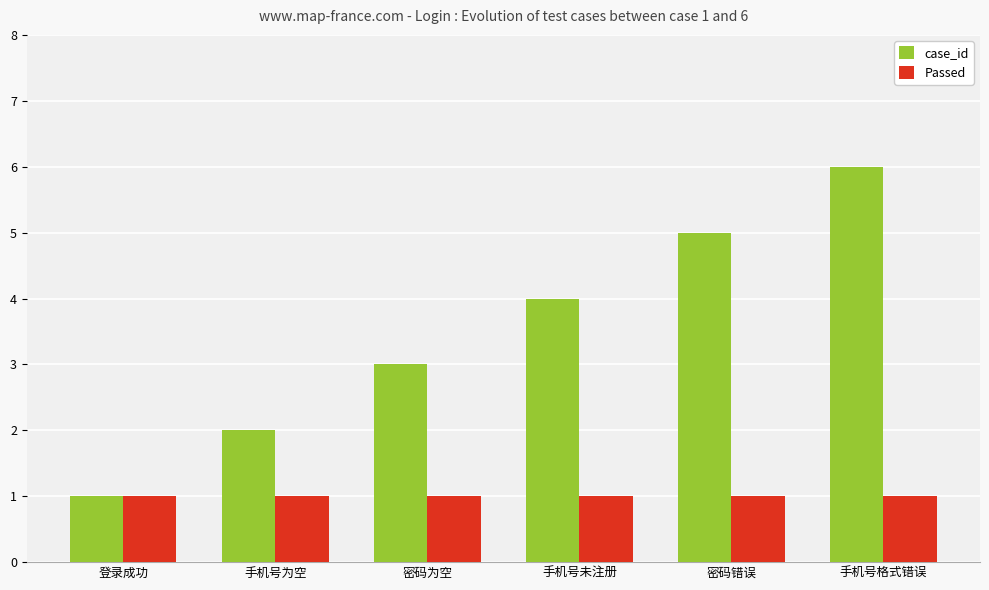

What is the spread (max minus min) of values at 手机号未注册?

3